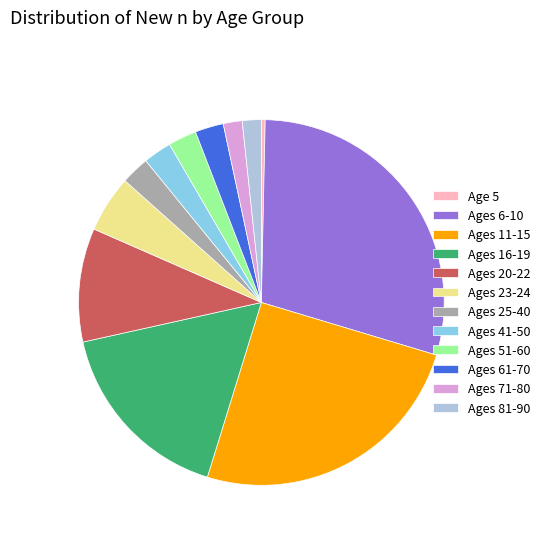

Is there a majority slice in this chart?

No